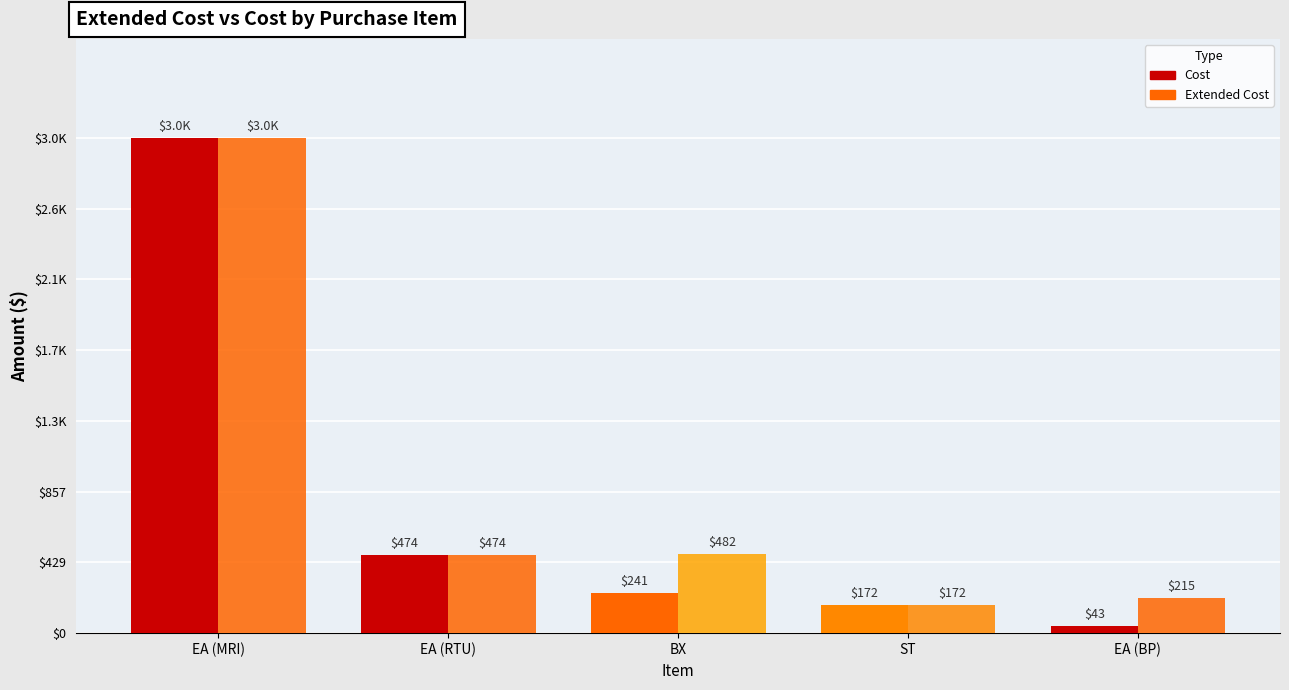

Rank the categories by Extended Cost value from highest to lowest.

EA (MRI), BX, EA (RTU), EA (BP), ST